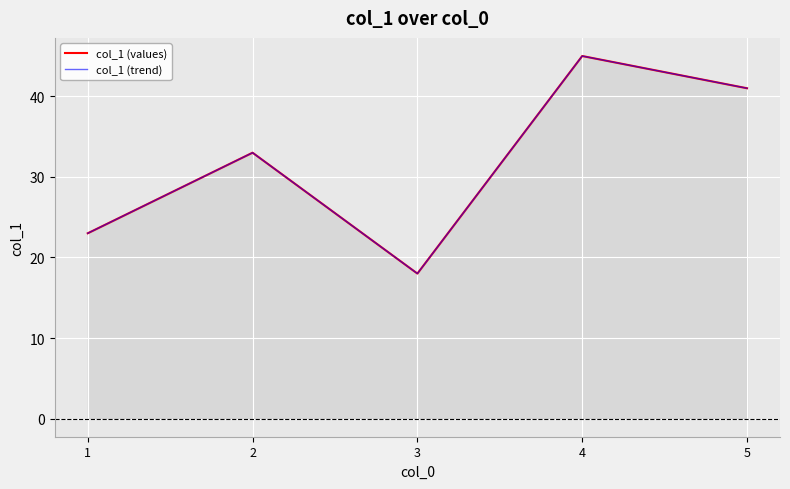

Reading left to right, list all the values displayed in this chart.

col_1 (values): 23	33	18	45	41
col_1 (trend): 23	33	18	45	41